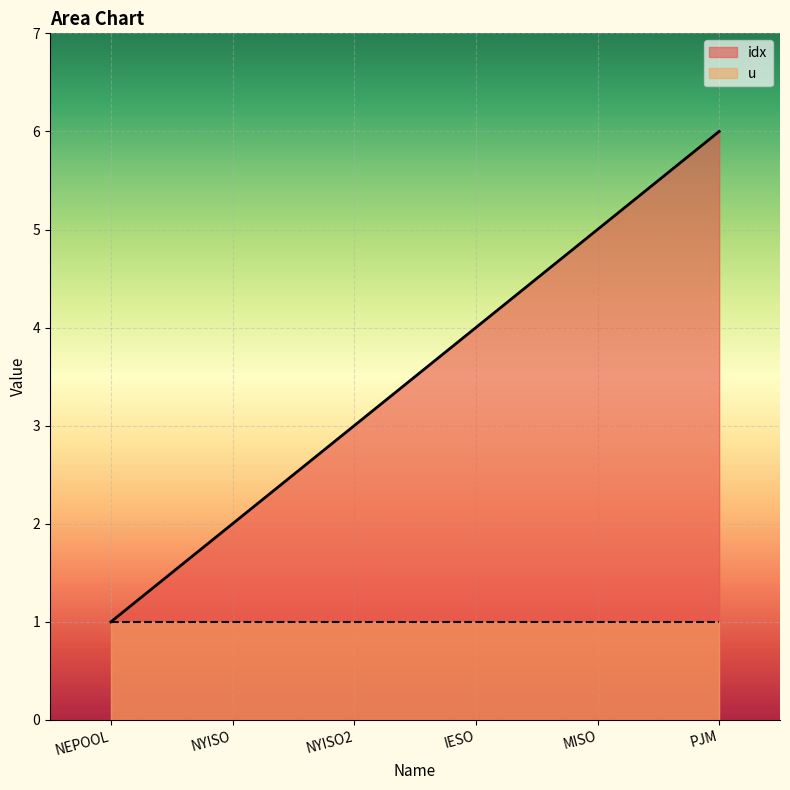

Where is the data nearest to the value 3?

NYISO2